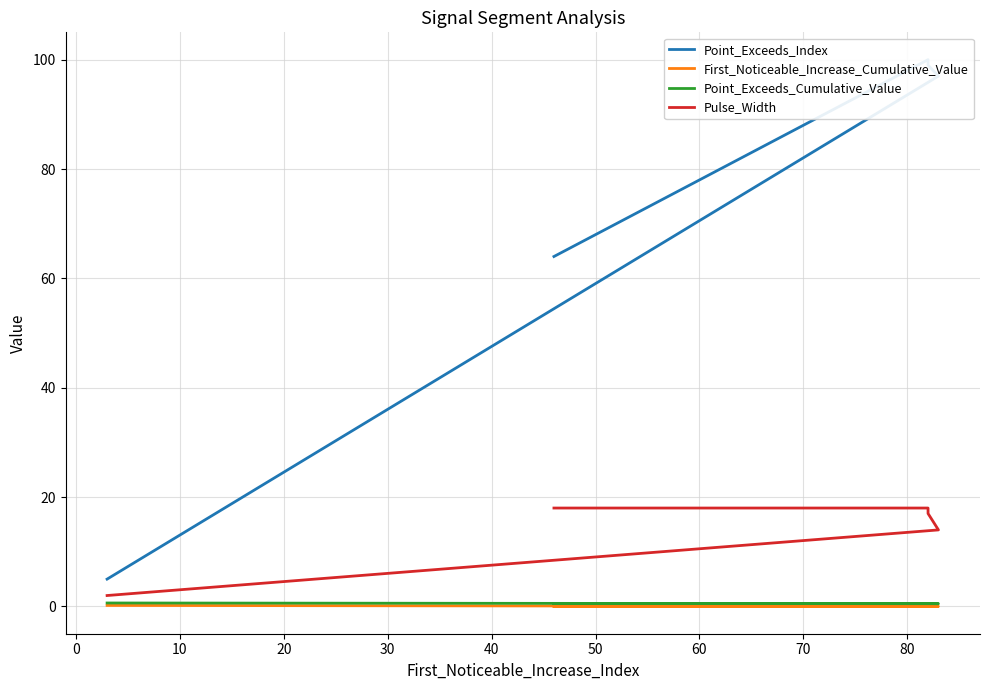

True or false: Pulse_Width has more than 1 interior local peaks.

False